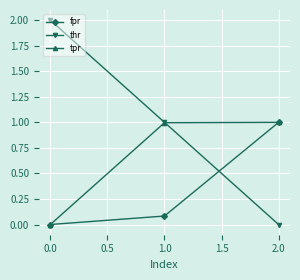

How many positive values does the tpr series have?

2